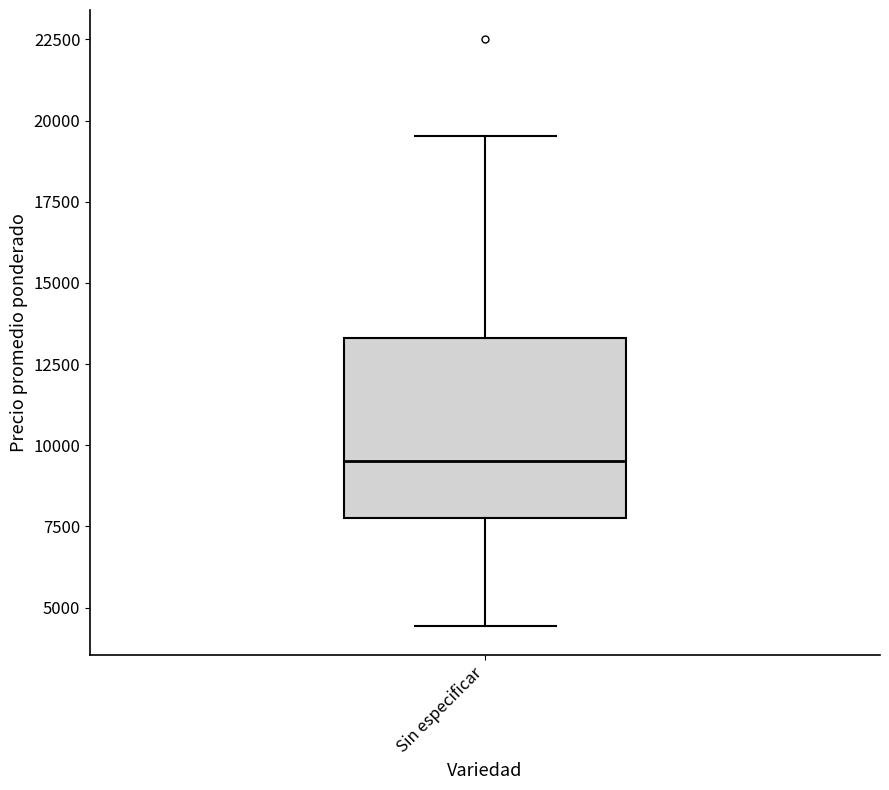

Transcribe this box plot: give where the median line is, the range the box spans, and where the two whiskers end, as read against the y-axis. The values are not printed on the chart, so give them approximately, as read against the axis.

median 9500, box 8000 to 13500, whiskers 4500 to 19500